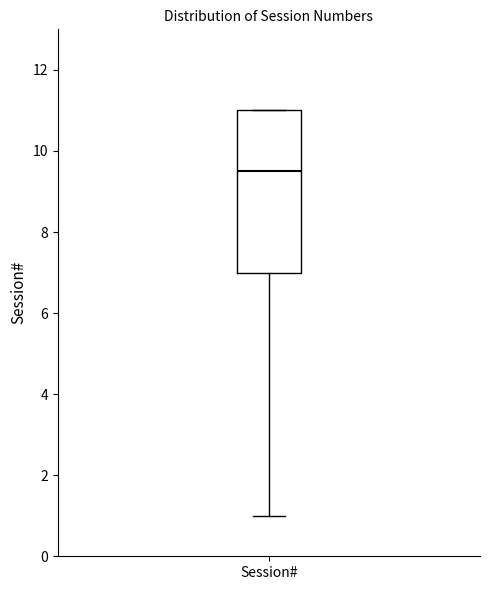

Where does the median line of the box for Session# sit on the y-axis? The values are not printed on the chart, so give them approximately, as read against the axis.

9.6